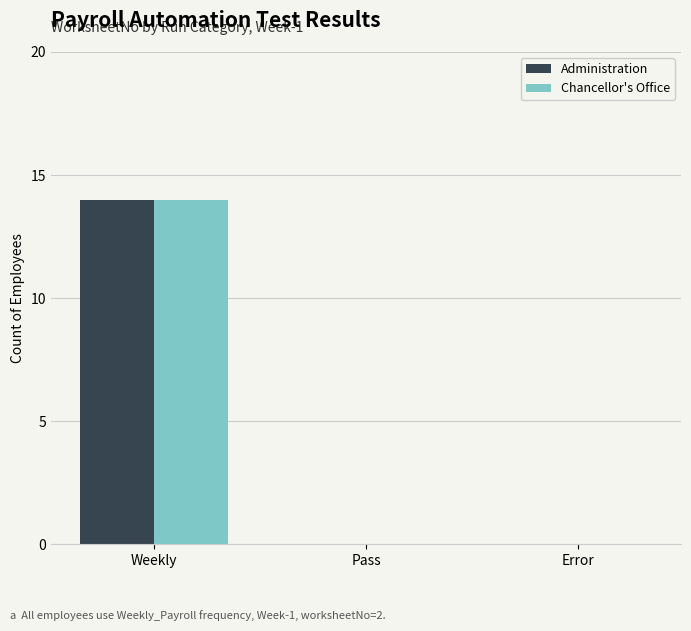

Is the value of Administration at Weekly greater than the value of Chancellor's Office at Error?

Yes